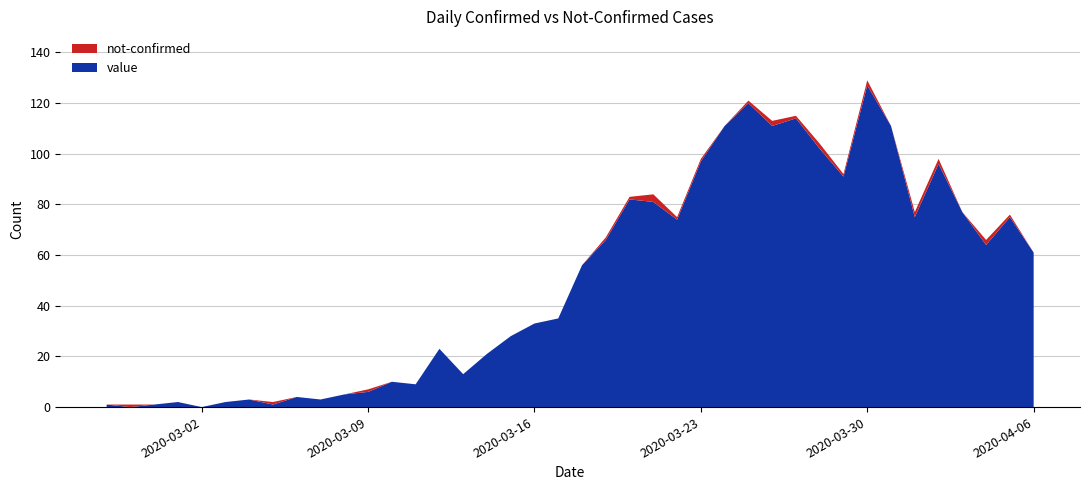

Reading left to right, list all the values displayed in this chart.

value: 1	0	1	2	0	2	3	1	4	3	5	6	10	9	23	13	21	28	33	35	56	66	82	81	74	97	111	120	111	114	102	91	127	111	75	96	77	64	75	61
not-confirmed: 0	1	0	0	0	0	0	1	0	0	0	1	0	0	0	0	0	0	0	0	0	1	1	3	1	1	0	1	2	1	2	1	2	0	2	2	0	2	1	0